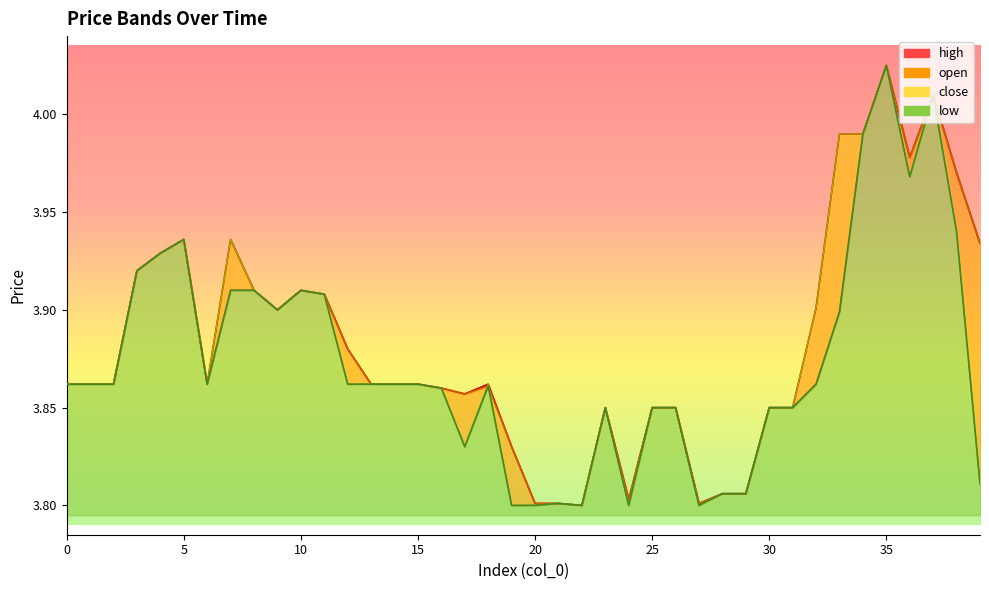

The high series shows 0.9 at 32. True or false?

False